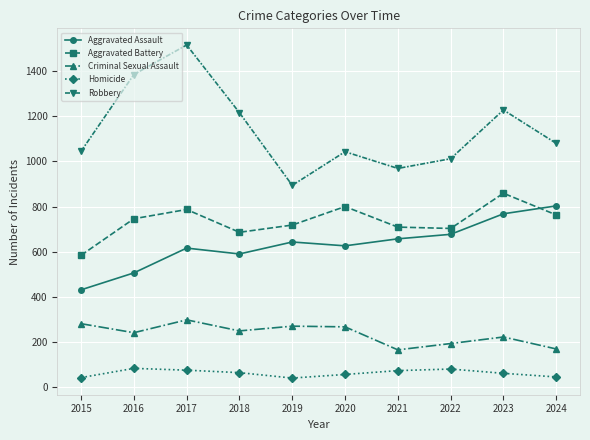

The Aggravated Assault series shows 616 at 2017. True or false?

True